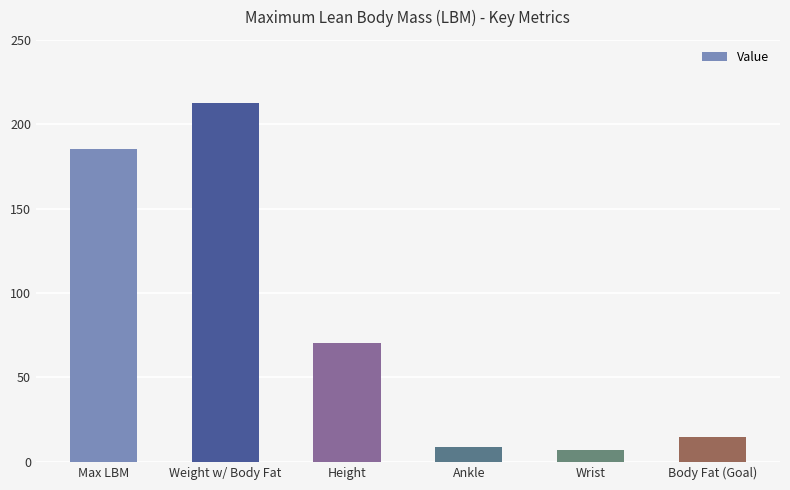

How many data points are above 70?

3